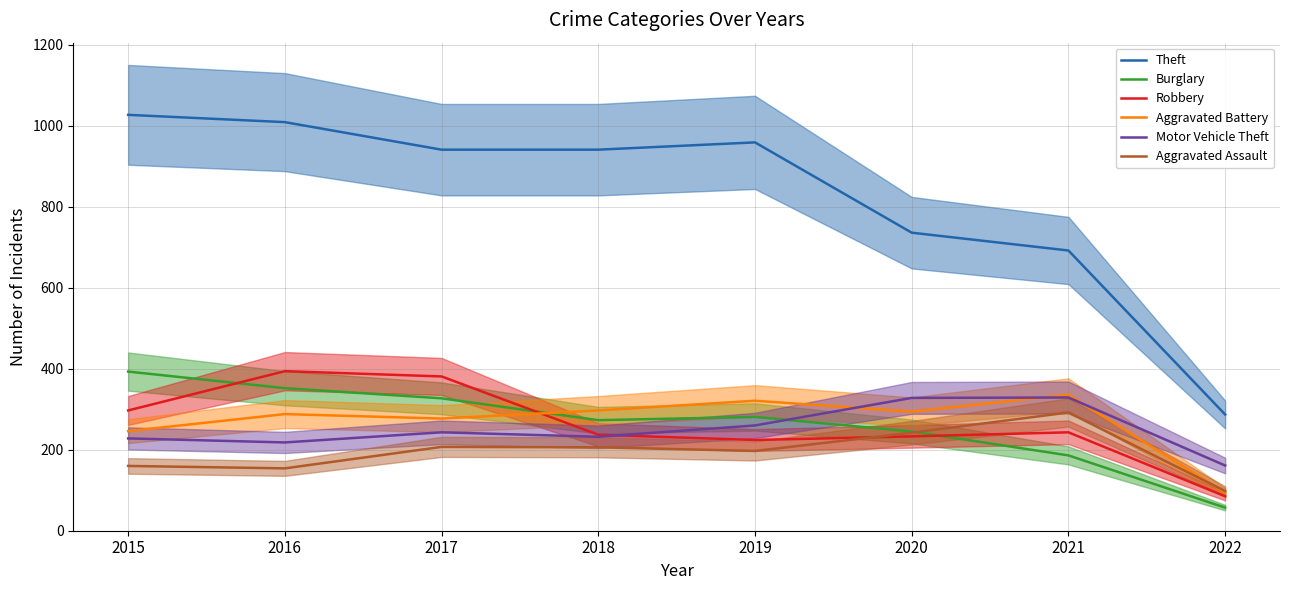

Which series has the largest total across all categories?

Theft